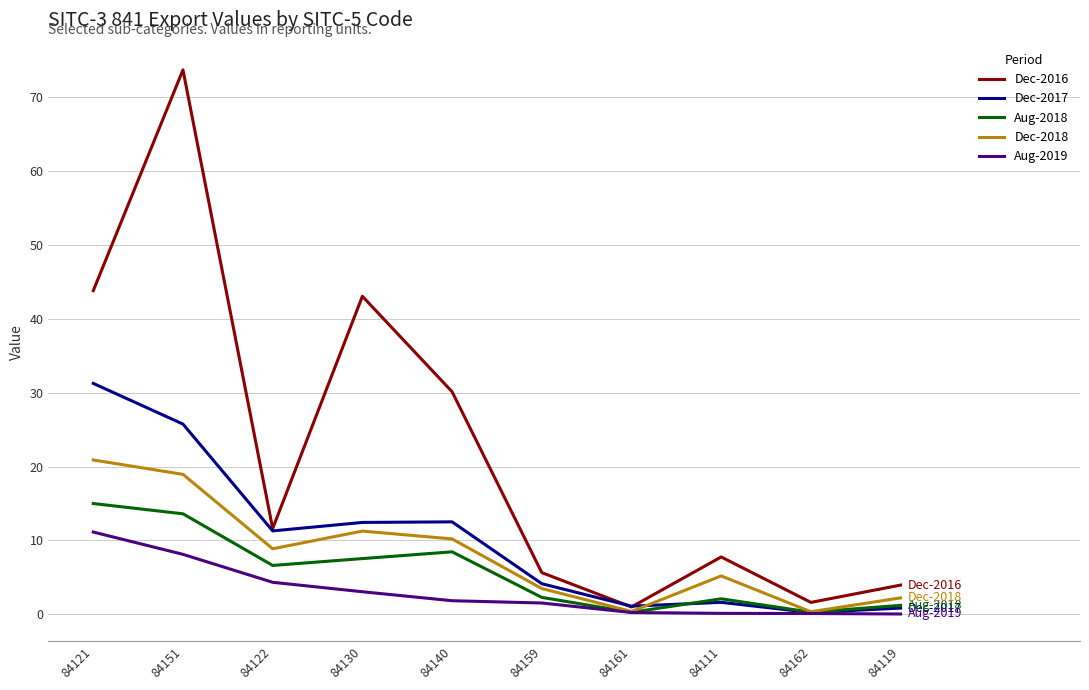

The value of Dec-2017 at 84151 is 25.7. True or false?

True